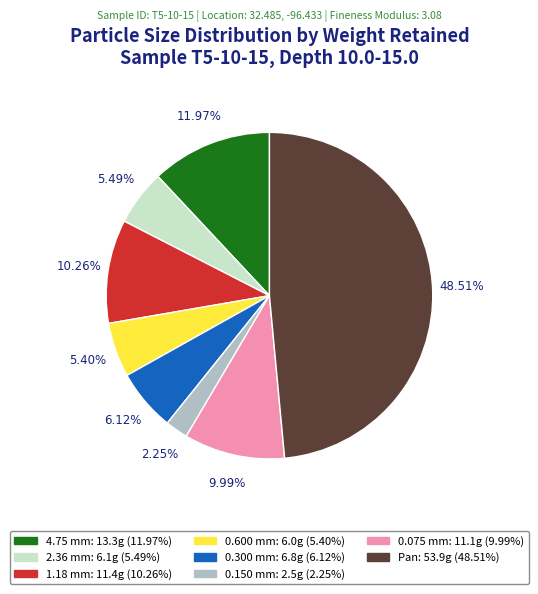

To the nearest percent, what is the combined percentage of 4.75 mm and 2.36 mm?

17%